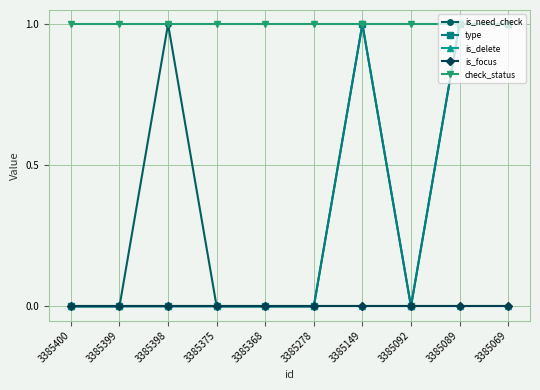

Between 3385399 and 3385375, which series saw the biggest shift?

is_need_check